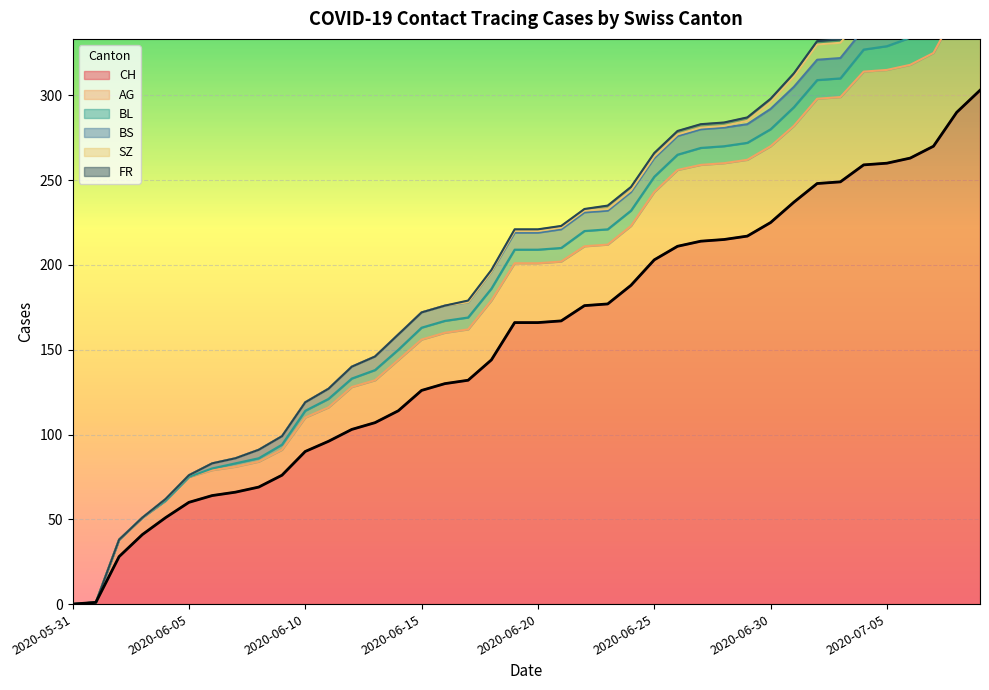

Is it true that BL equals 24 at 2020-07-07?

False